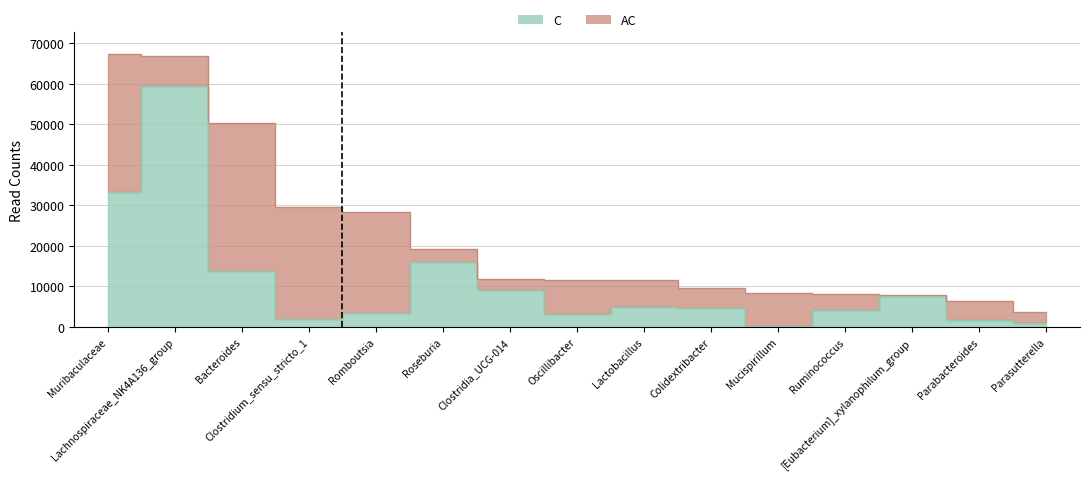

The value at Lachnospiraceae_NK4A136_group is 59439. True or false?

True